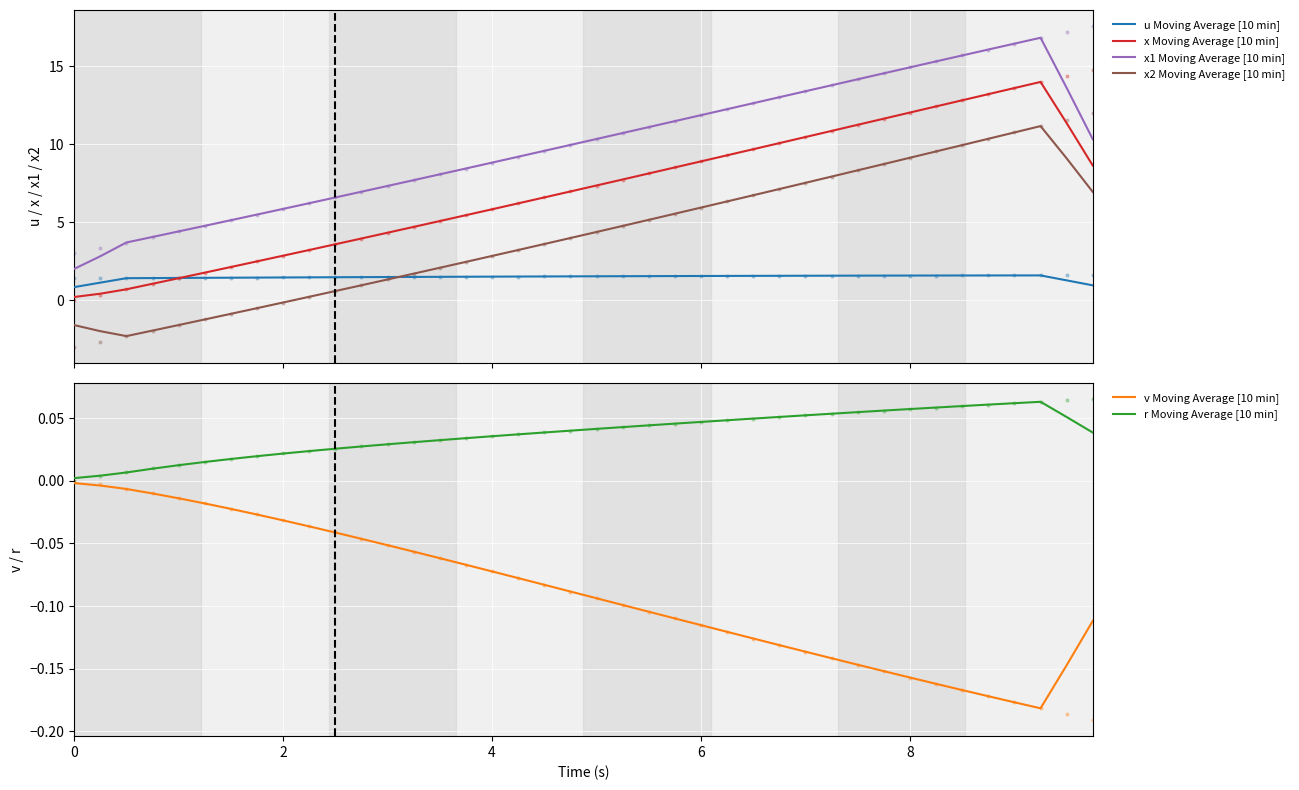

True or false: x1 Moving Average [10 min] and x Moving Average [10 min] intersect in this chart.

False